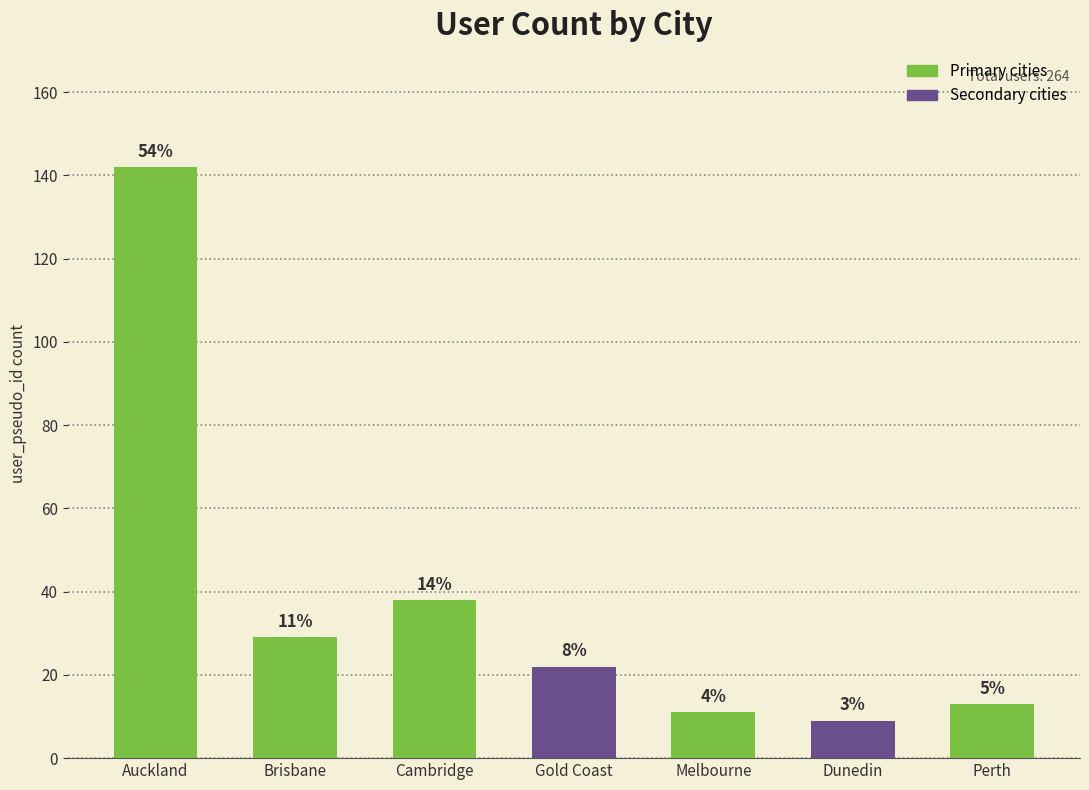

What value does the data have at Brisbane, to the nearest 5?

30